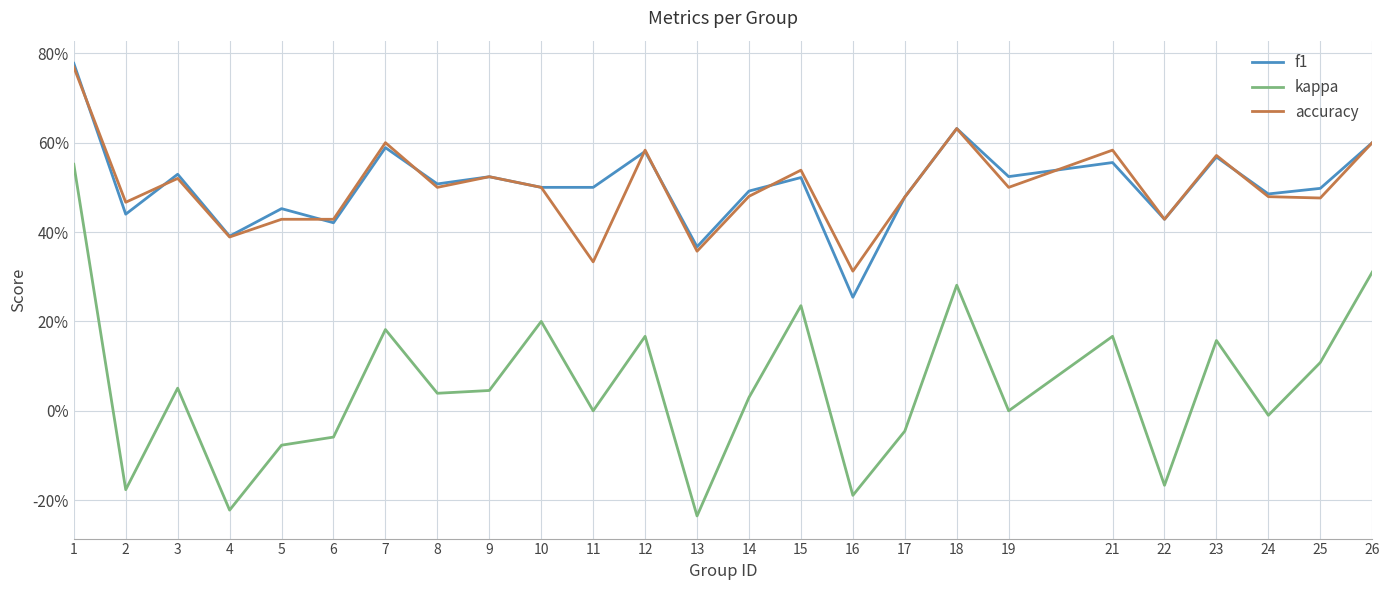

What is the minimum value for kappa?

-0.2